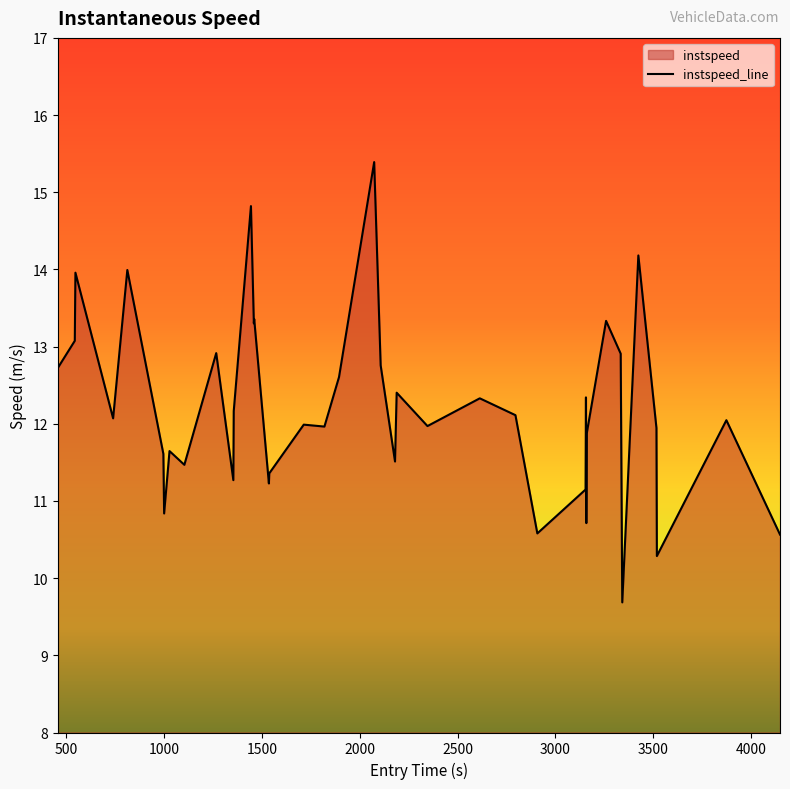

What is the maximum value shown in the chart?

15.4